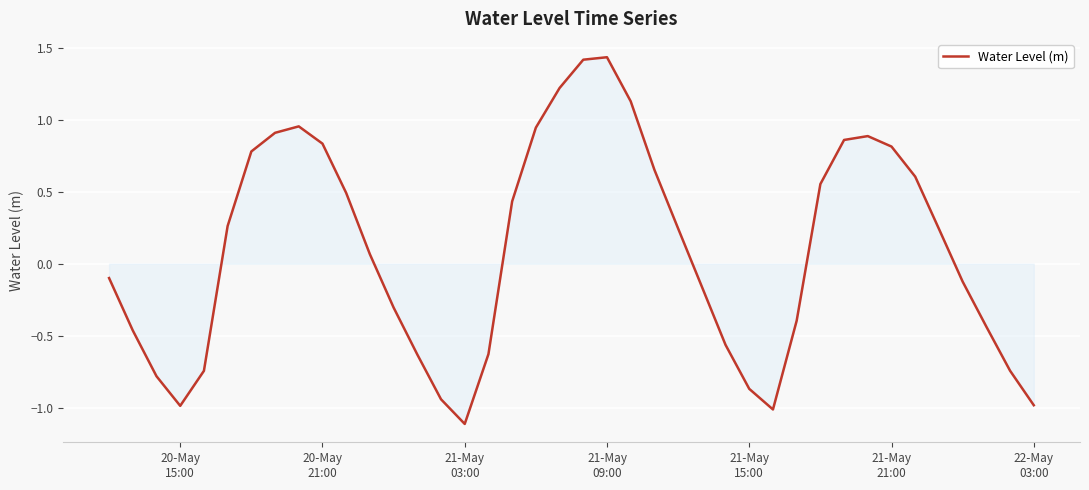

What is the smallest value displayed?

-1.1